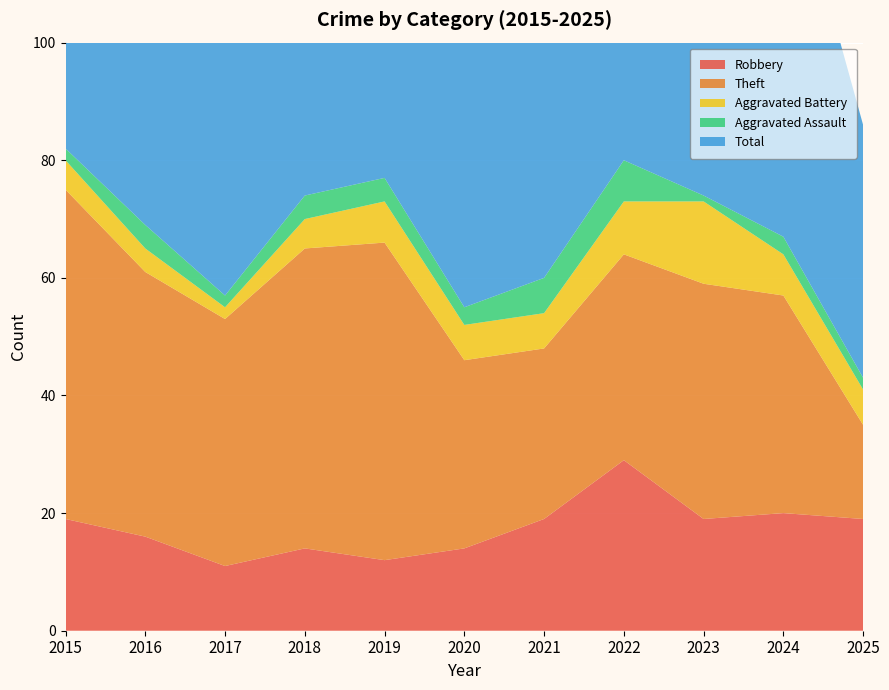

Reading right to left, extract all data points from this chart.

Robbery: 2025=19	2024=20	2023=19	2022=29	2021=19	2020=14	2019=12	2018=14	2017=11	2016=16	2015=19
Theft: 2025=16	2024=37	2023=40	2022=35	2021=29	2020=32	2019=54	2018=51	2017=42	2016=45	2015=56
Aggravated Battery: 2025=6	2024=7	2023=14	2022=9	2021=6	2020=6	2019=7	2018=5	2017=2	2016=4	2015=5
Aggravated Assault: 2025=2	2024=3	2023=1	2022=7	2021=6	2020=3	2019=4	2018=4	2017=2	2016=4	2015=2
Total: 2025=43	2024=68	2023=76	2022=82	2021=60	2020=56	2019=77	2018=74	2017=59	2016=70	2015=82